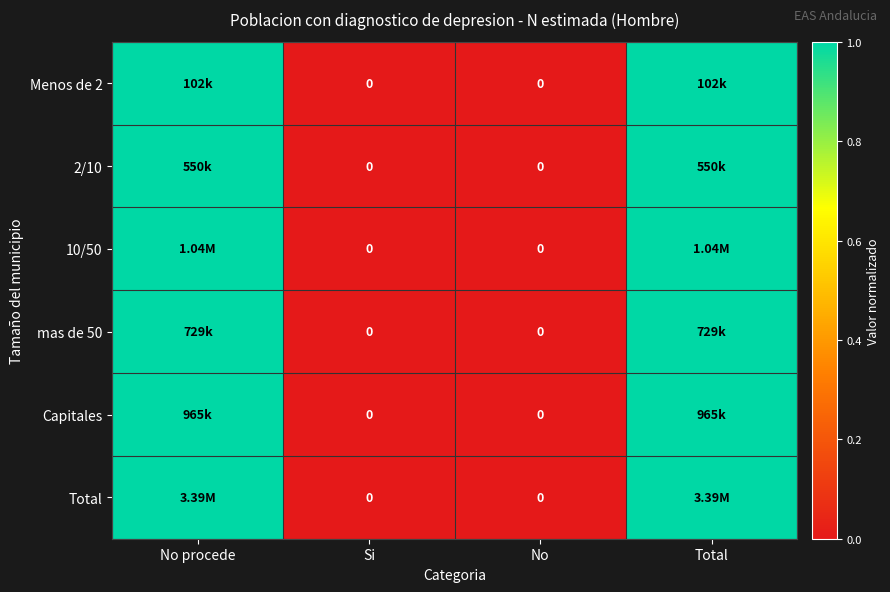

Which category has the lowest value across all series?

Si